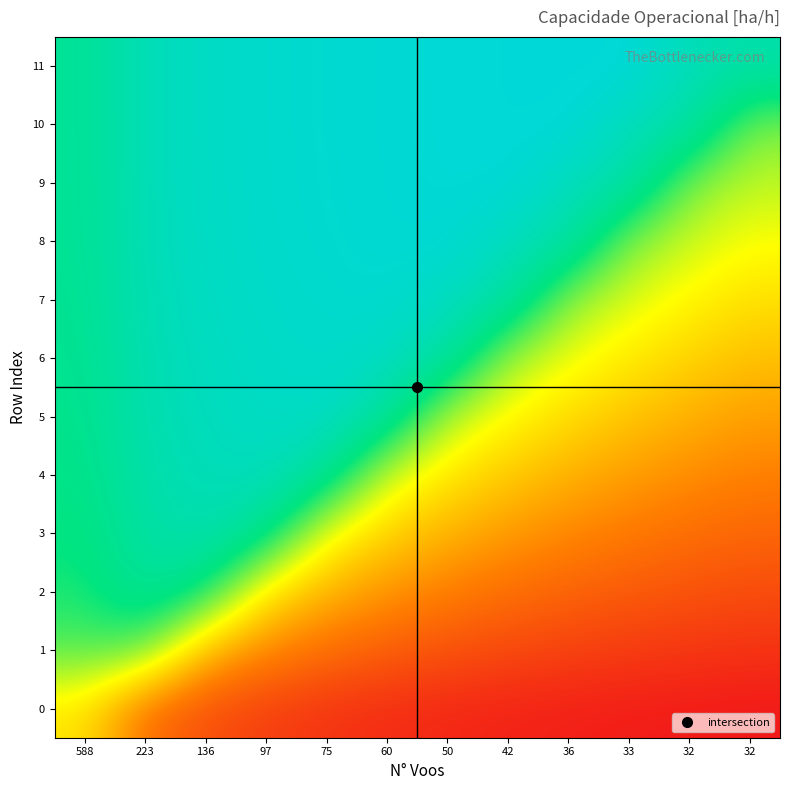

Which series has the largest total across all categories?

11